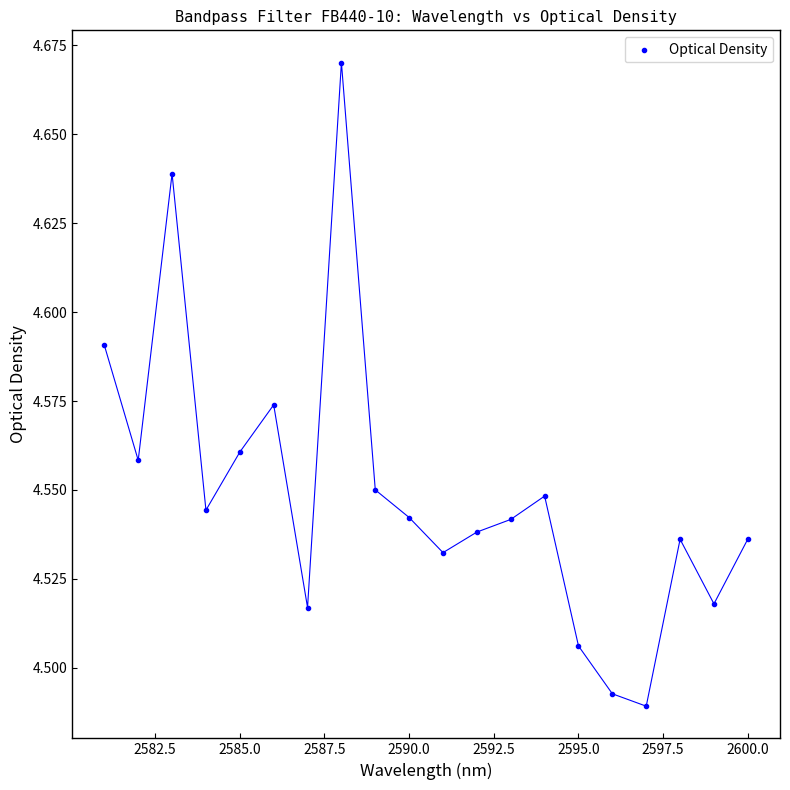

What is the range of X values (max minus min)?

19.0